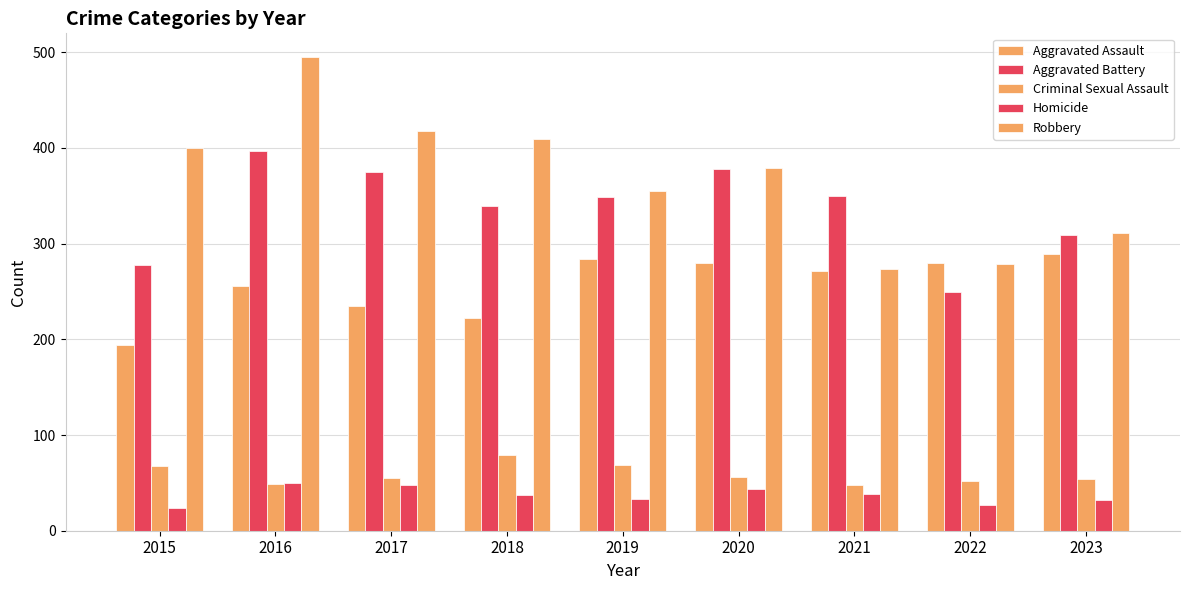

The Robbery series shows 495 at 2016. True or false?

True